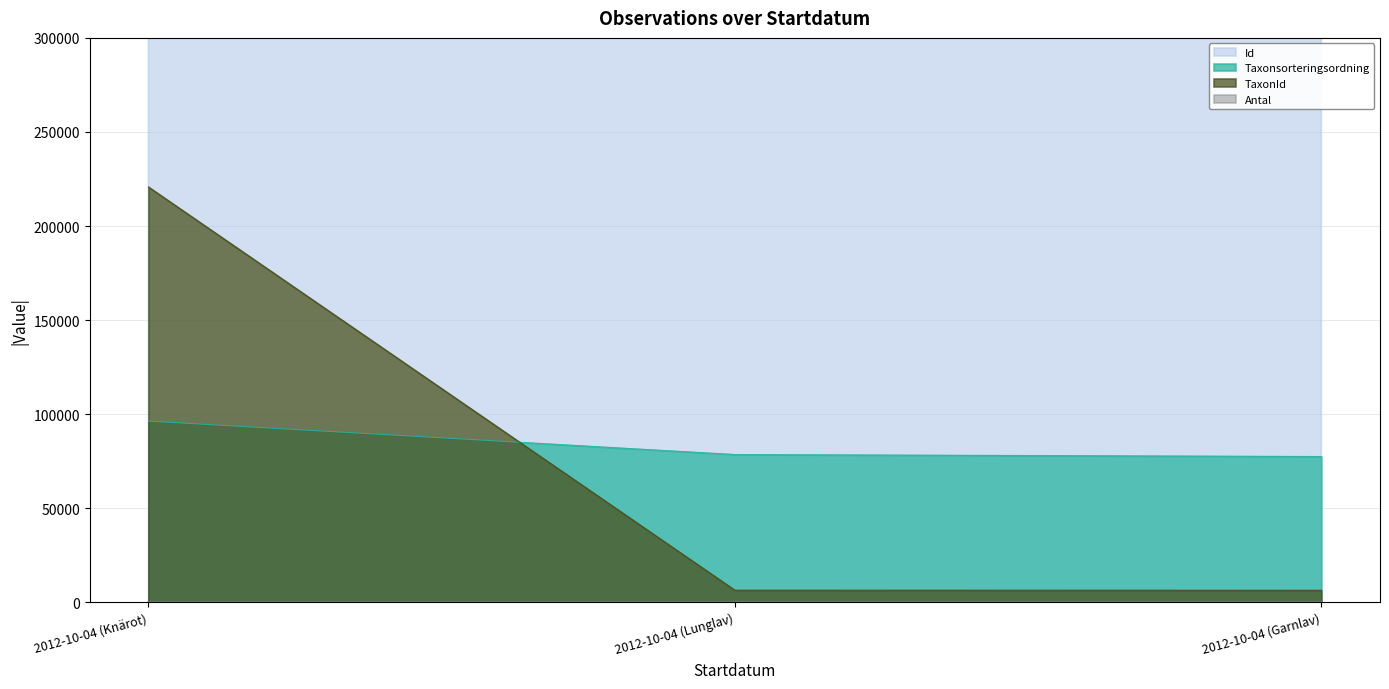

What is the approximate value of Taxonsorteringsordning at 2012-10-04 (Garnlav), to the nearest 100?

77500